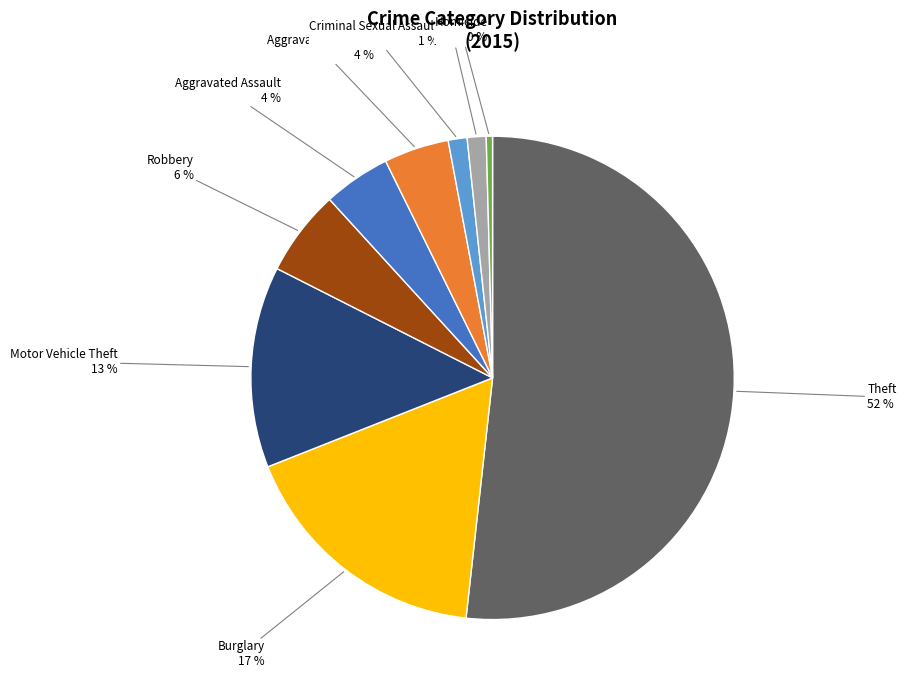

Is there a majority slice in this chart?

Yes